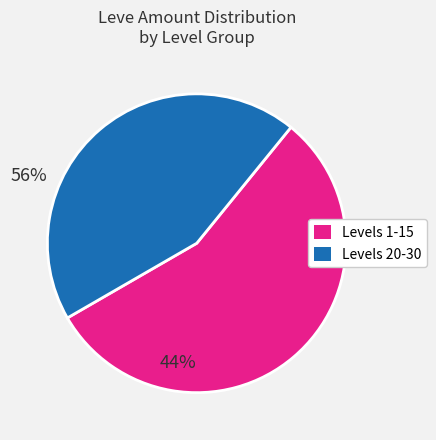

Is there a majority slice in this chart?

Yes